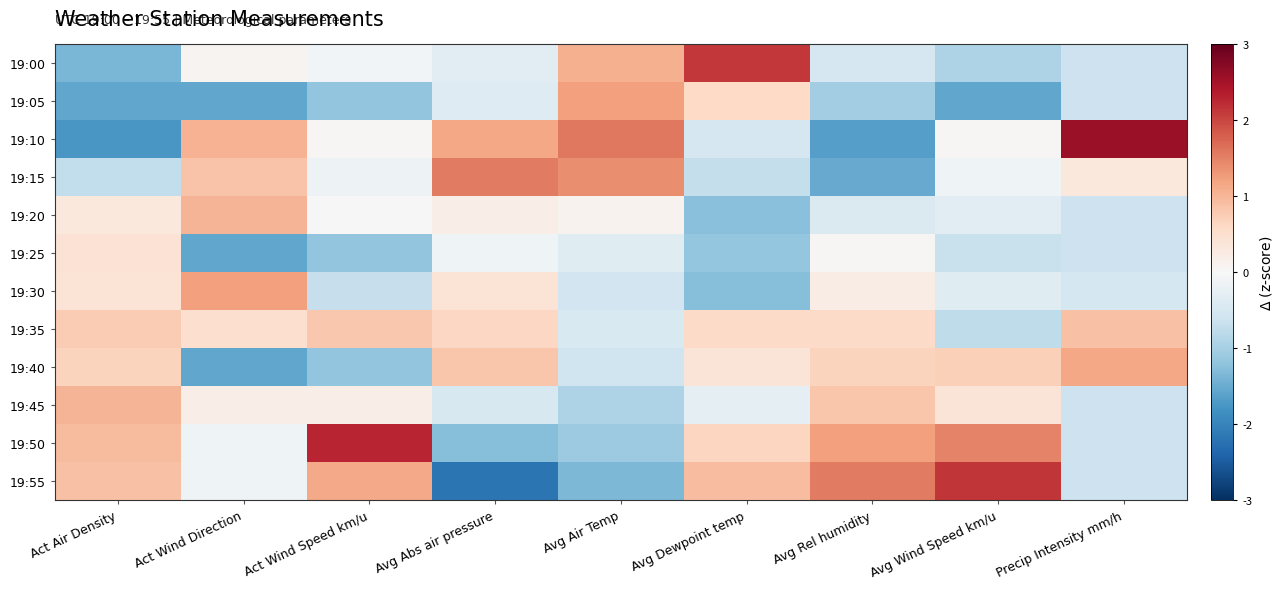

Which category has the lowest value across all series?

Avg Abs air pressure